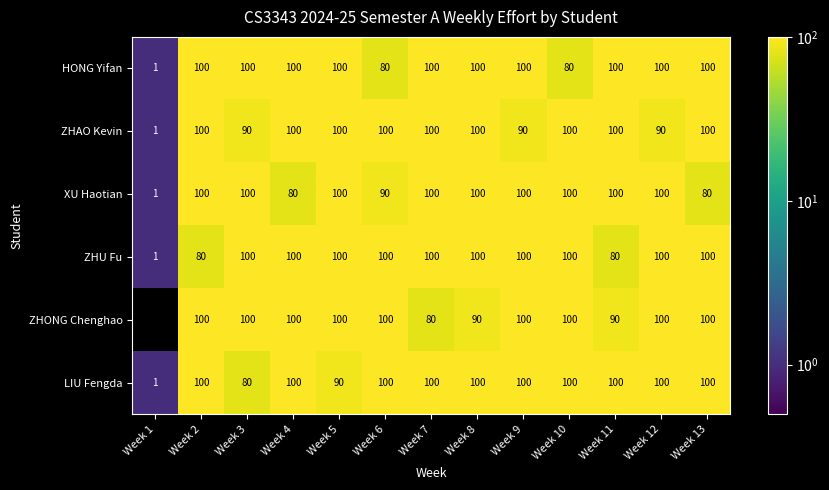

True or false: ZHU Fu has a value of 100 at Week 3.

True